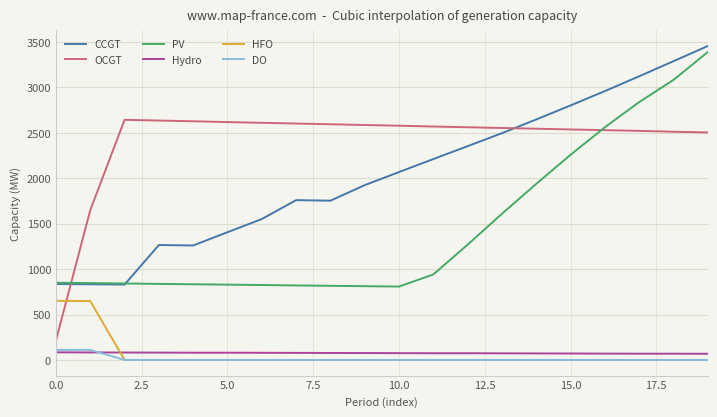

True or false: Hydro and OCGT cross at least once.

False